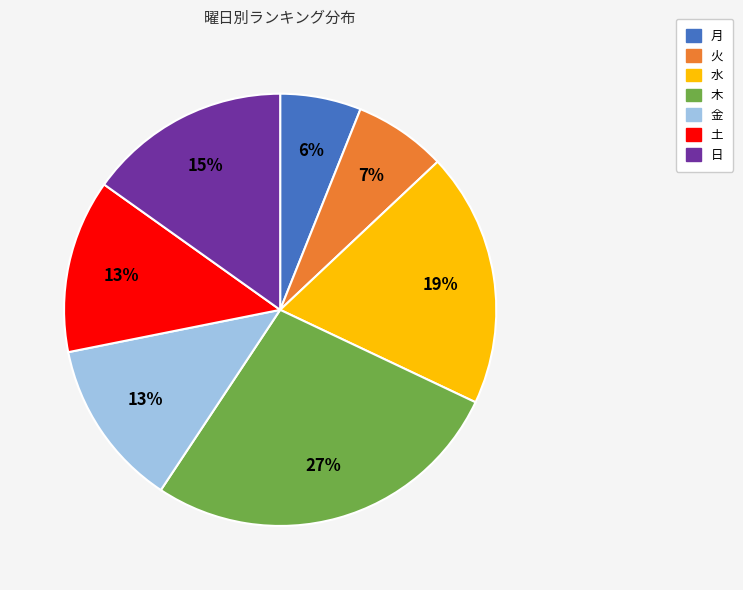

What is the largest slice in the pie chart?

木